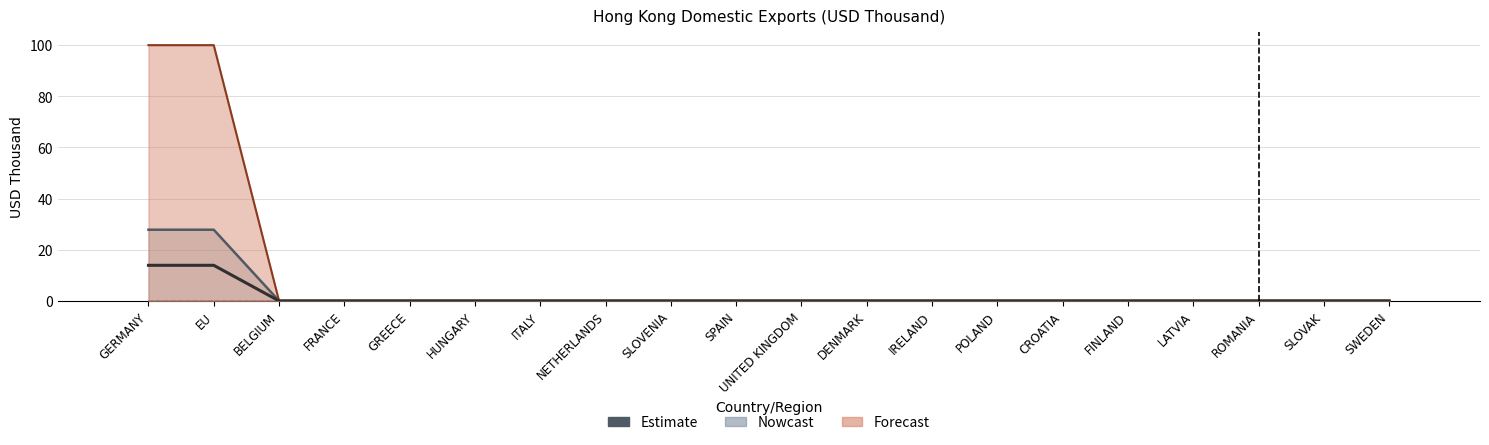

What is the label of the 5th bar from the left?

GREECE